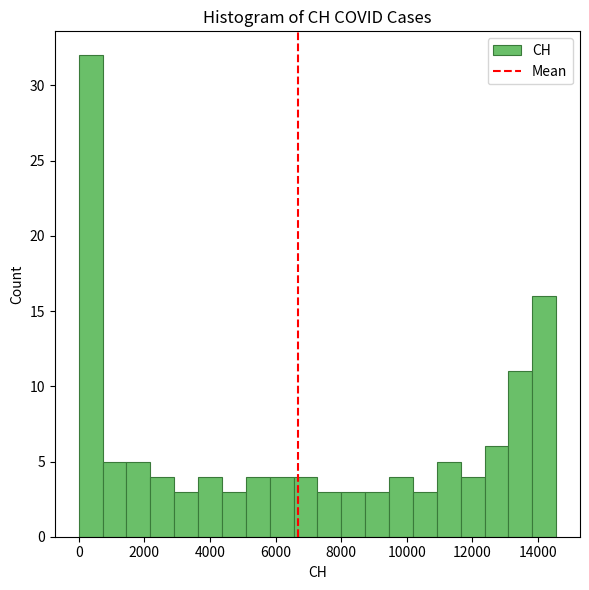

Read against the x-axis, roughly where is the centre of the tallest bar?

400